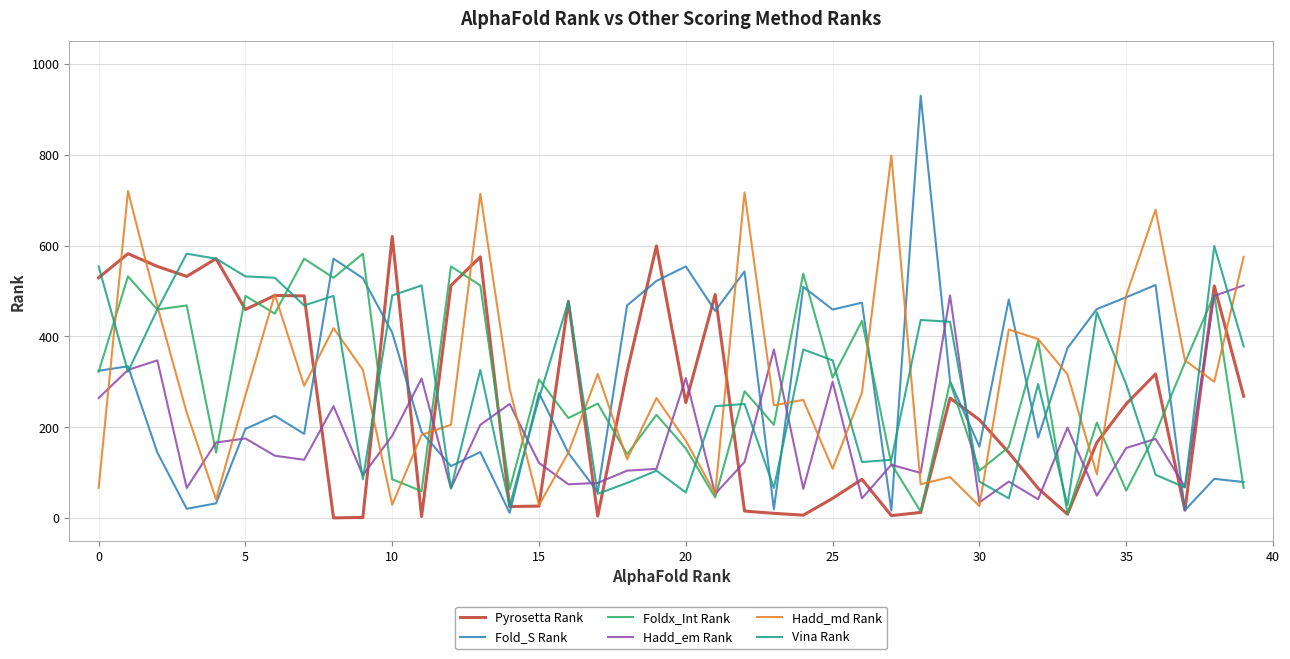

What is the maximum value for Hadd_md Rank?

798